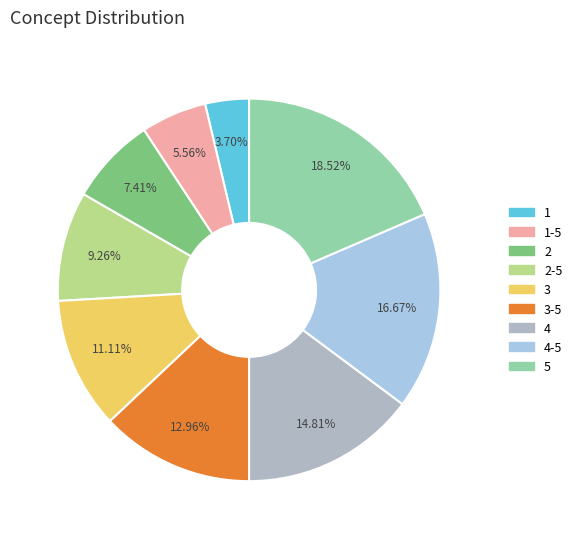

How many segments does this pie chart have?

9